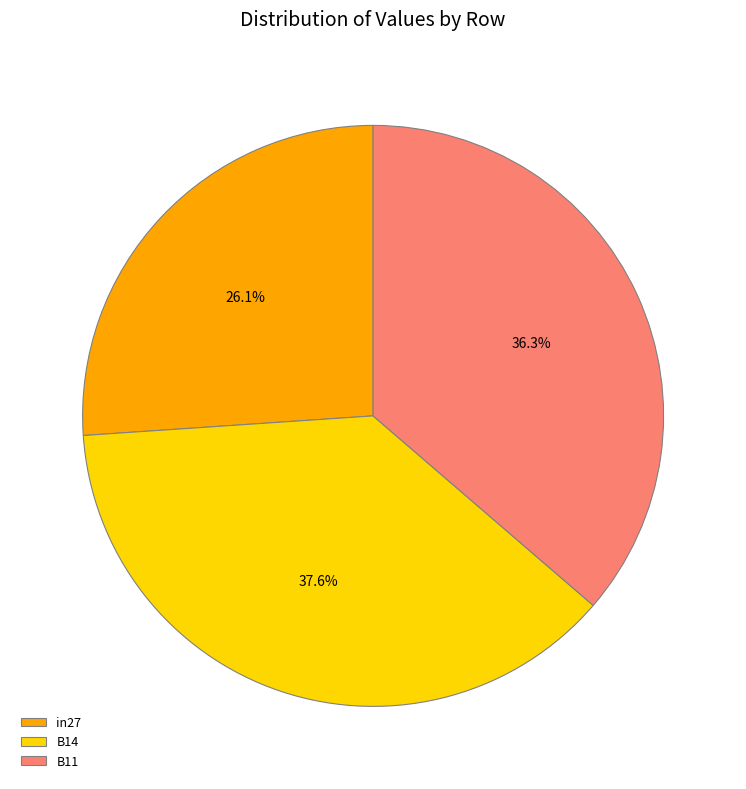

Rank the categories by value from highest to lowest.

B14, B11, in27